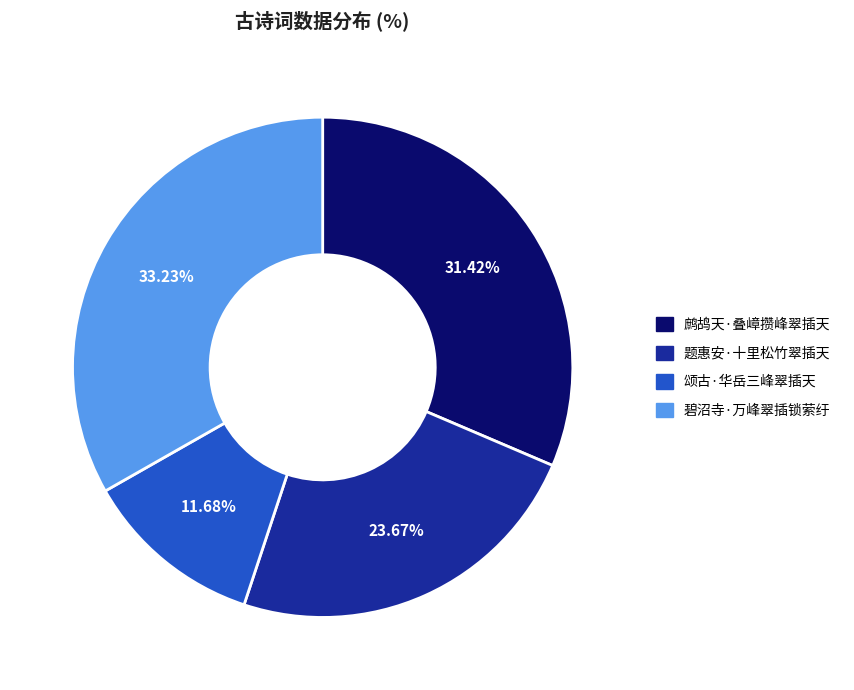

Is it true that 题惠安·十里松竹翠插天 is 24% of the pie?

True